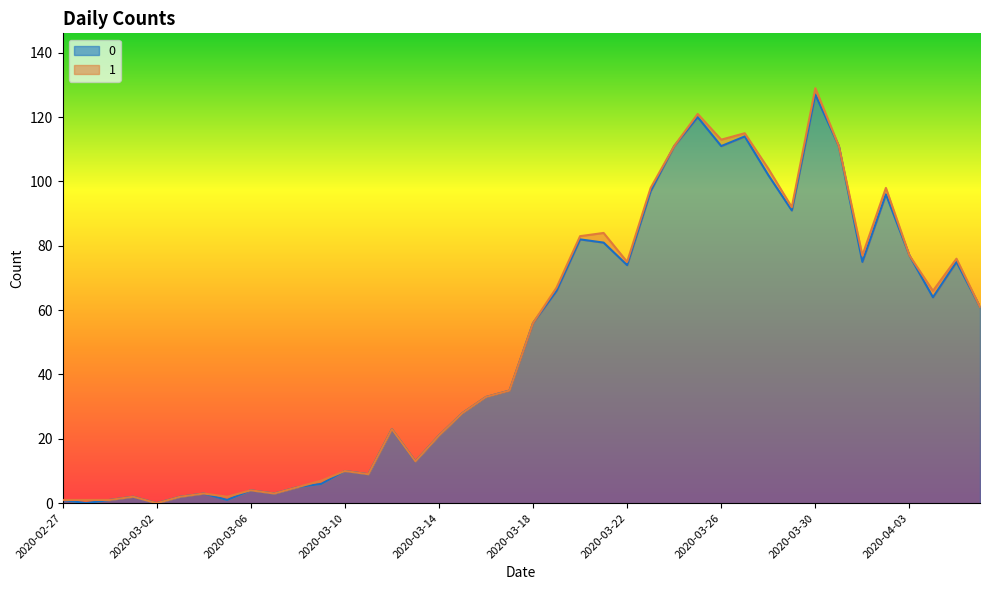

Between 2020-03-06 and 2020-03-28, which is larger?

2020-03-28